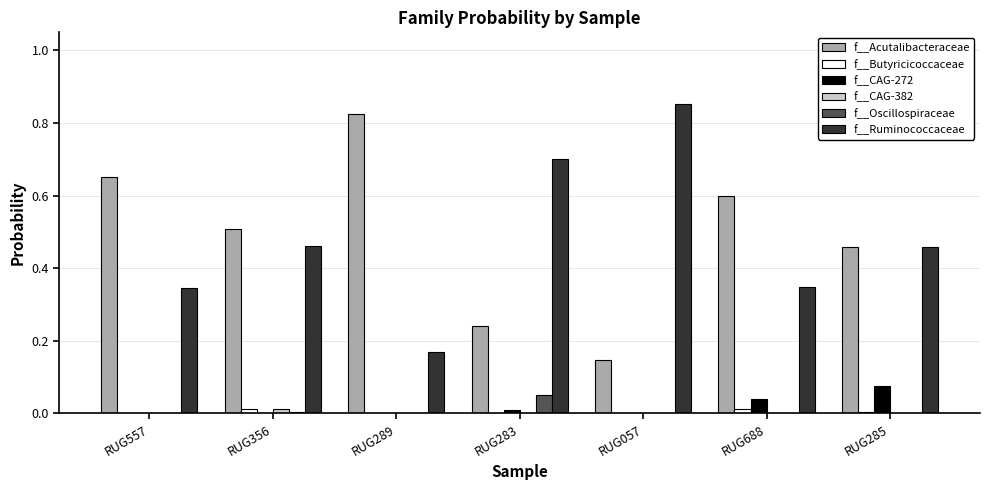

Is it true that f__Acutalibacteraceae equals 0.7 at RUG557?

True